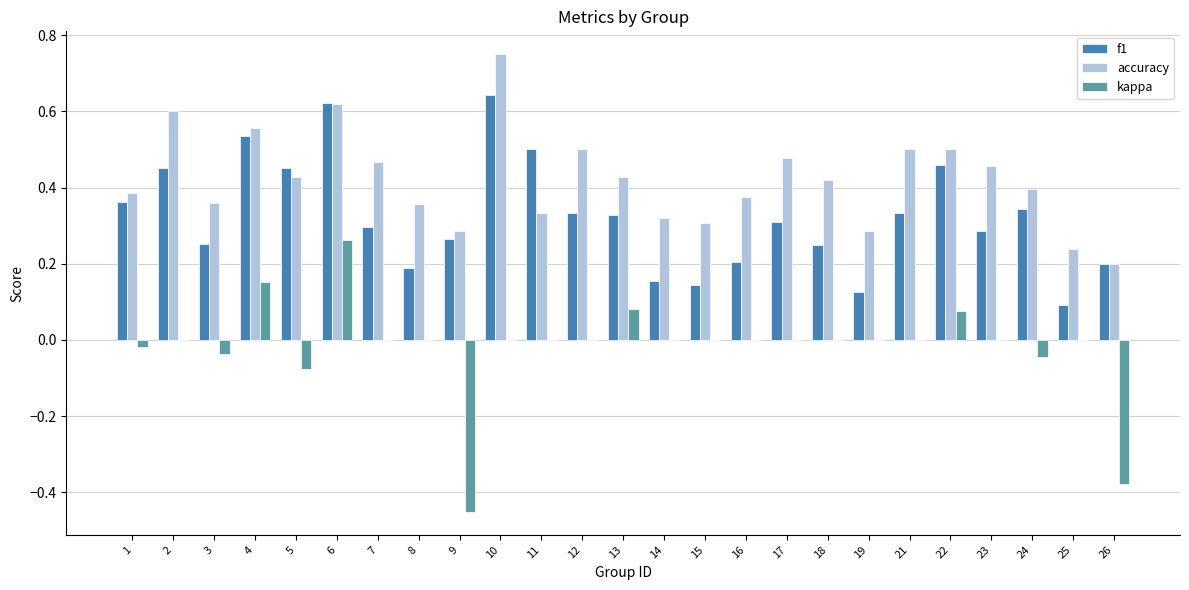

Which series has the widest spread of values?

kappa